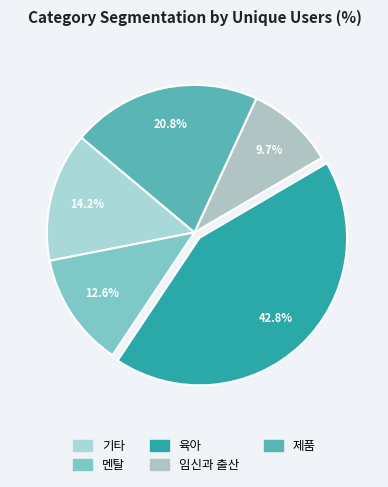

To the nearest percent, what is the difference between the largest and smallest slice percentages?

33%